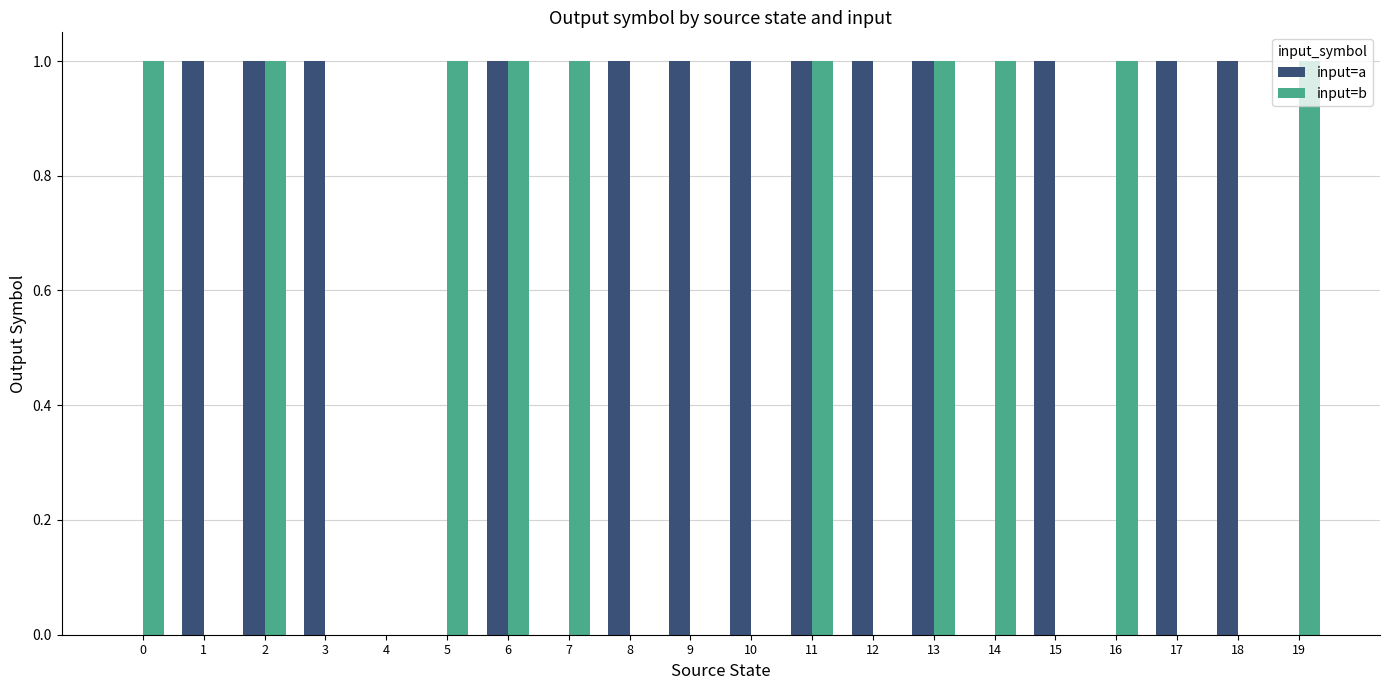

Reading left to right, extract all data points from this chart.

input=a: 0	1	1	1	0	0	1	0	1	1	1	1	1	1	0	1	0	1	1	0
input=b: 1	0	1	0	0	1	1	1	0	0	0	1	0	1	1	0	1	0	0	1